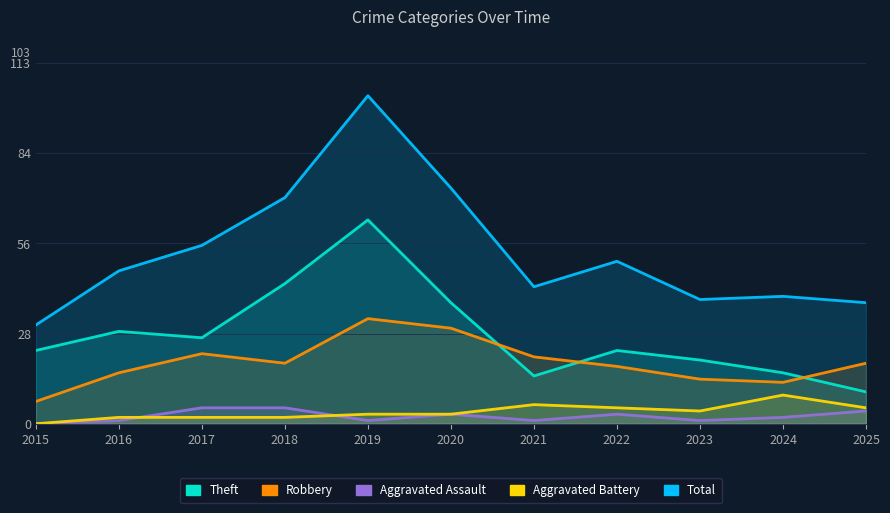

What is the total value across all series at 2021?

86